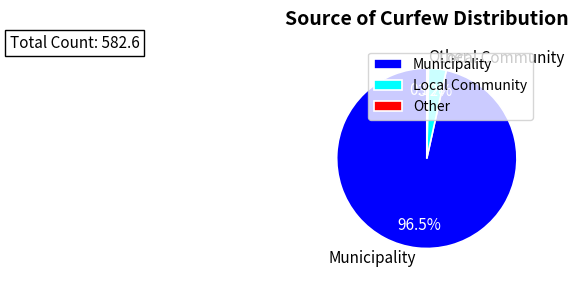

How many segments does this pie chart have?

3